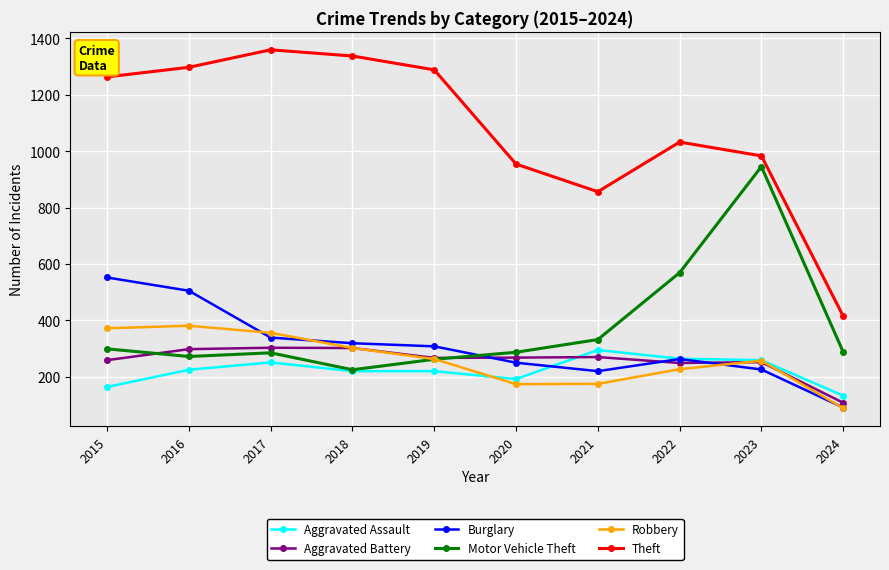

How many data points does each series have?

10